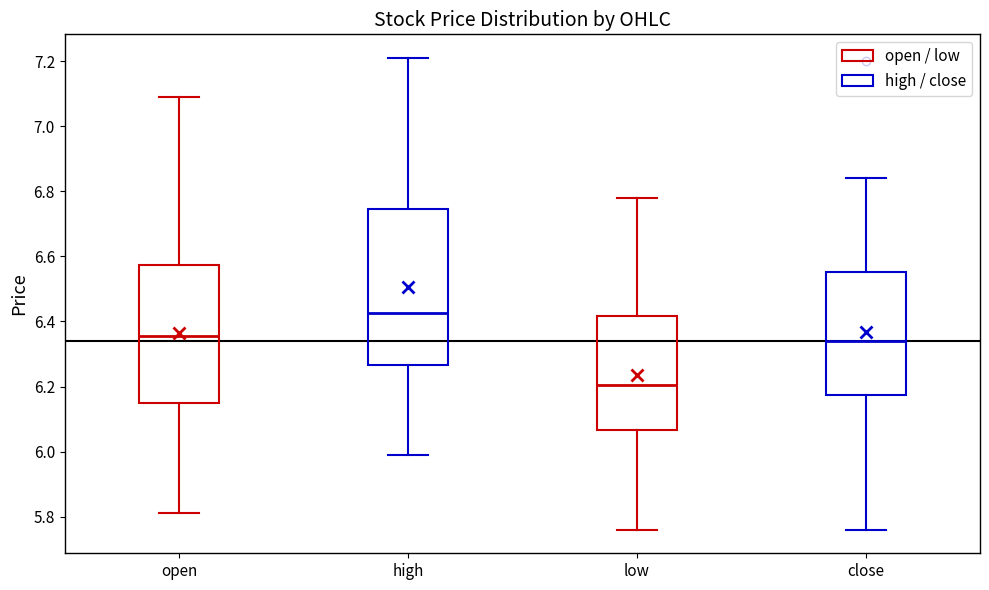

Reading left to right, read every box against the y-axis: the position of its median line, the range the box covers, and the ends of its whiskers. The values are not printed on the chart, so give them approximately, as read against the axis.

open: median 6.36, box 6.16 to 6.58, whiskers 5.82 to 7.10
high: median 6.42, box 6.26 to 6.74, whiskers 6.00 to 7.22
low: median 6.20, box 6.06 to 6.42, whiskers 5.76 to 6.78
close: median 6.34, box 6.18 to 6.56, whiskers 5.76 to 6.84